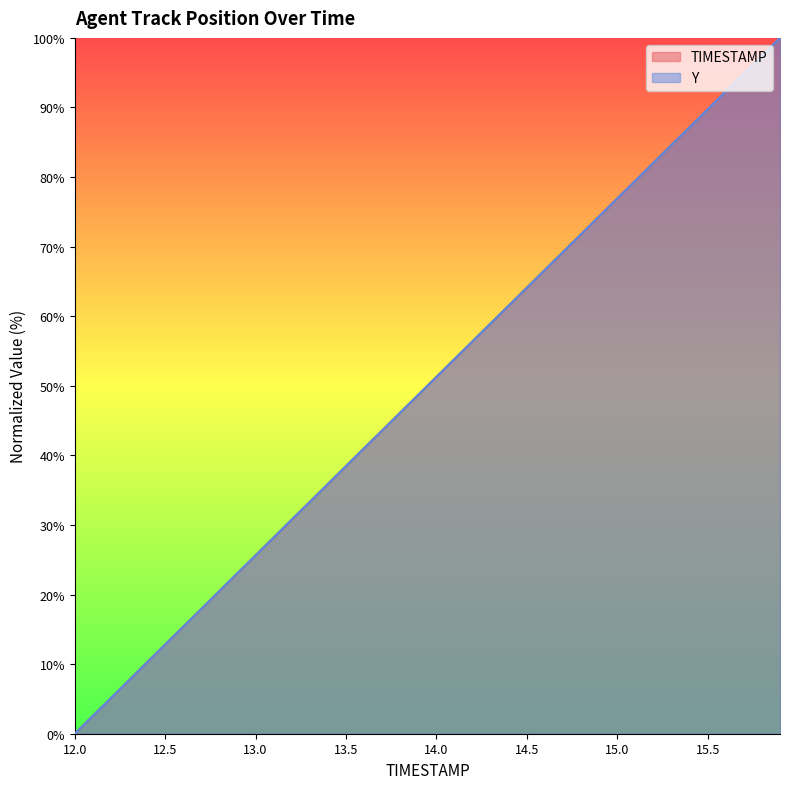

What is the maximum value for Y?

100.0